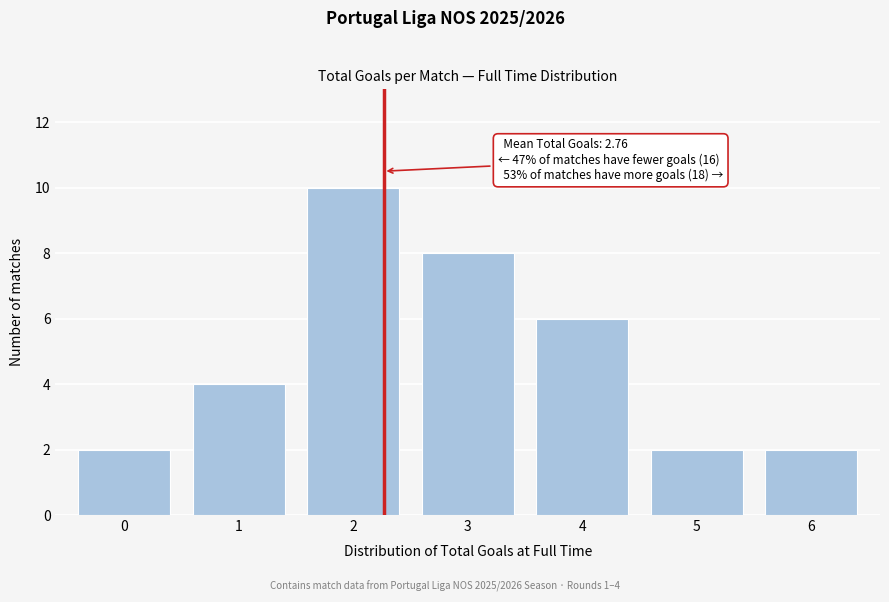

Reading left to right, what are all the values shown in this chart?

0=2	1=4	2=10	3=8	4=6	5=2	6=2